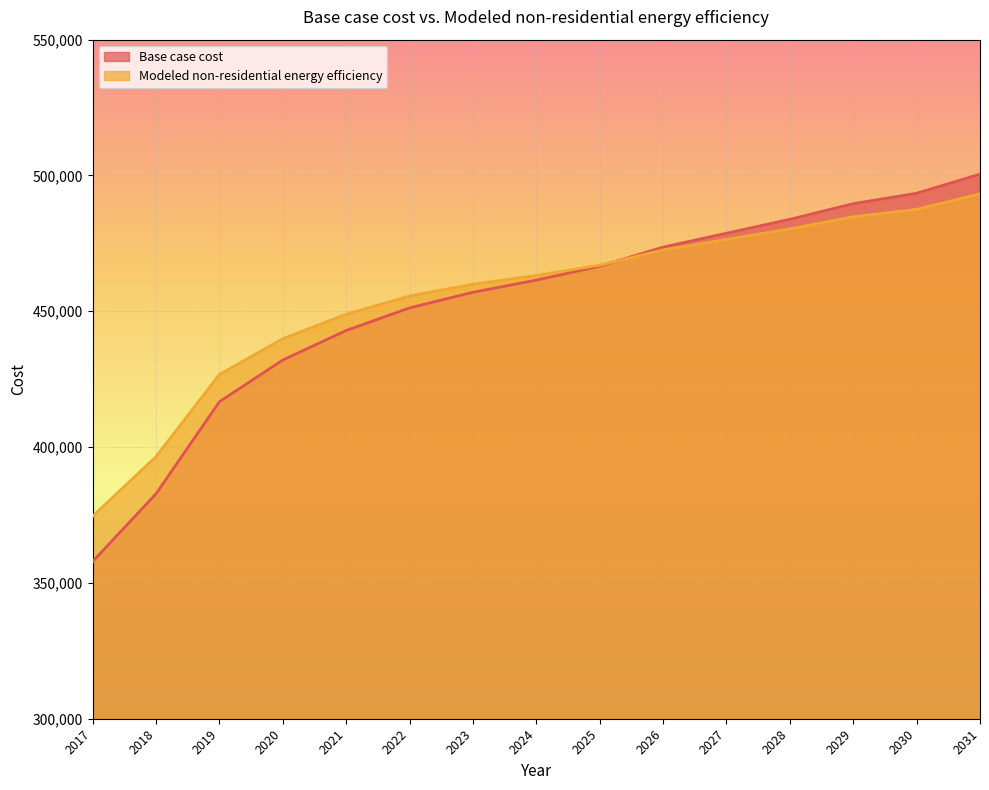

True or false: Base case cost has more than 0 interior local peaks.

False